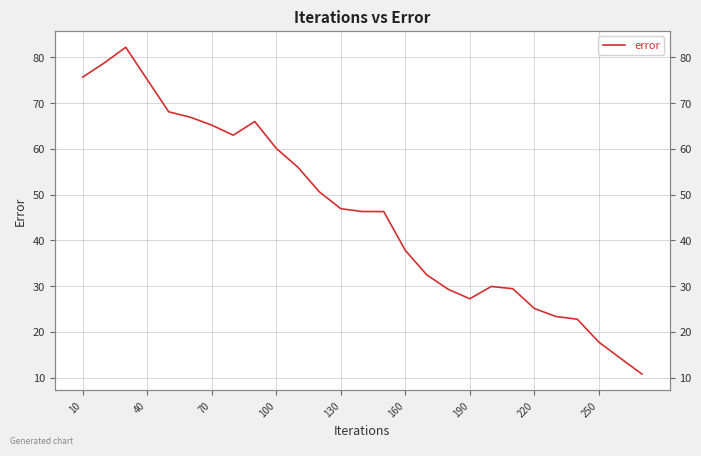

What is the value of the 1st point from the left?

75.7